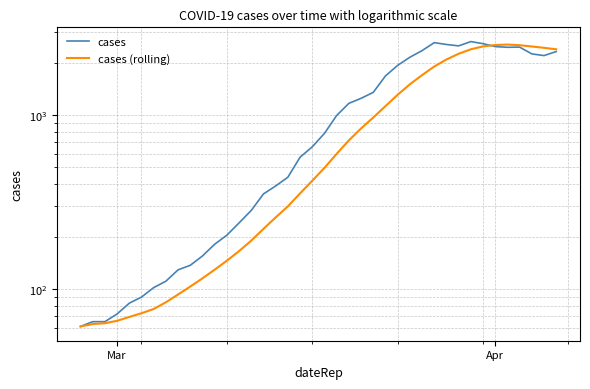

List the series in order of their overall mean, highest first.

cases, cases (rolling)